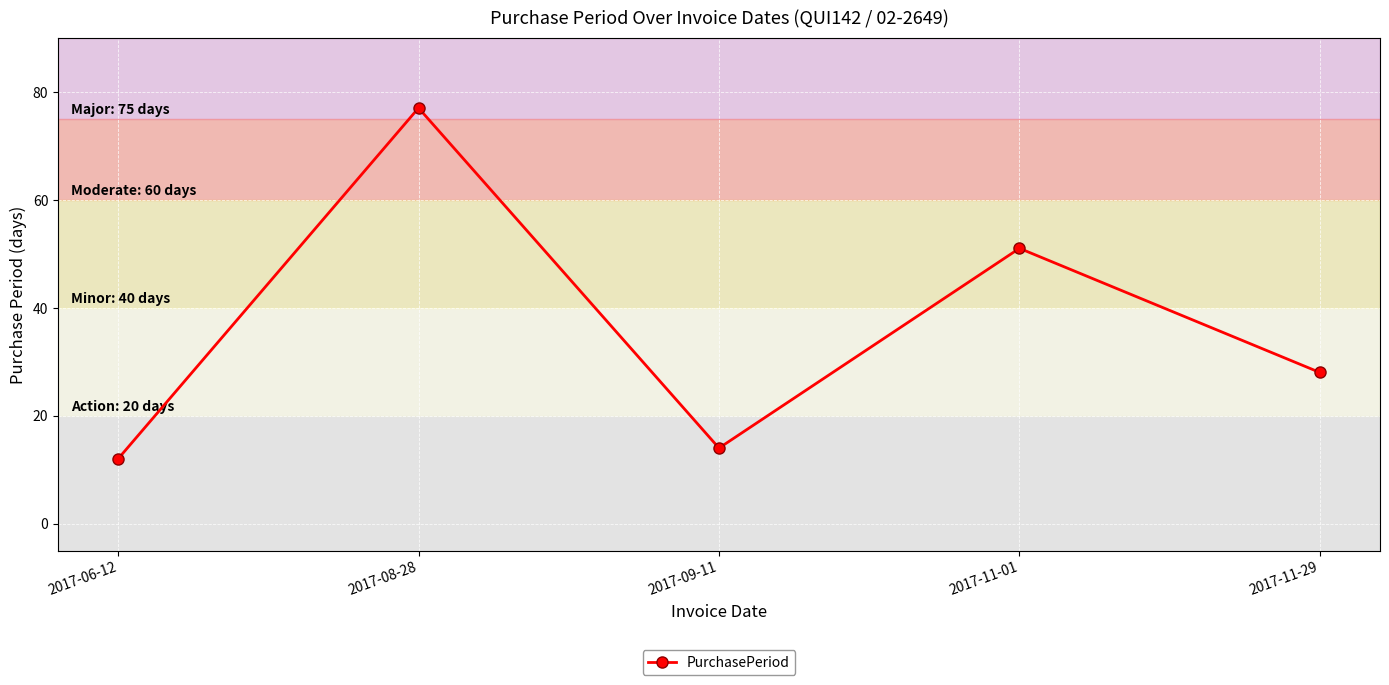

Reading left to right, what are all the values shown in this chart?

12	77	14	51	28